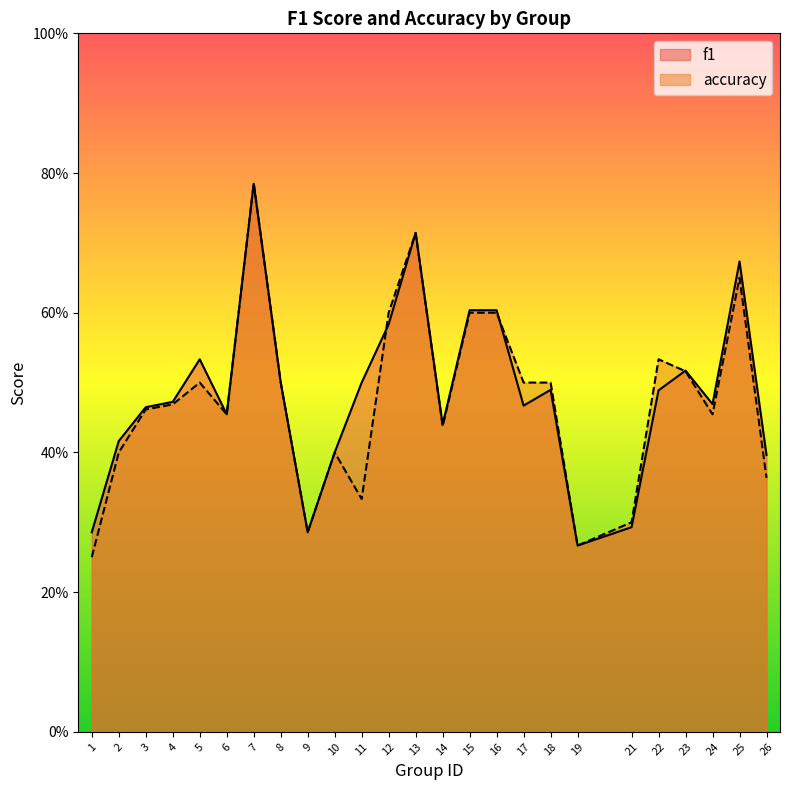

What is the average value of the f1 series?

0.5